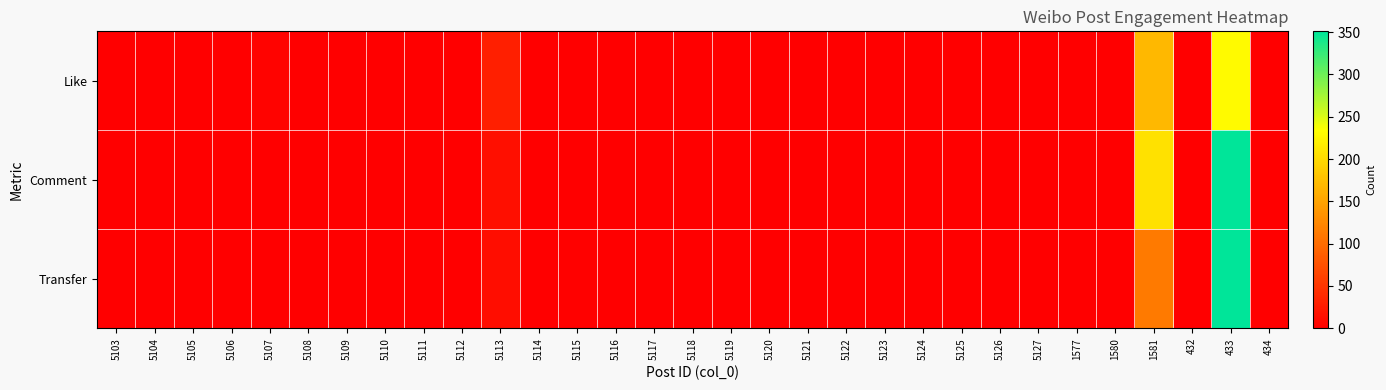

At 5112, list the series in order from largest to smallest.

Like, Comment, Transfer